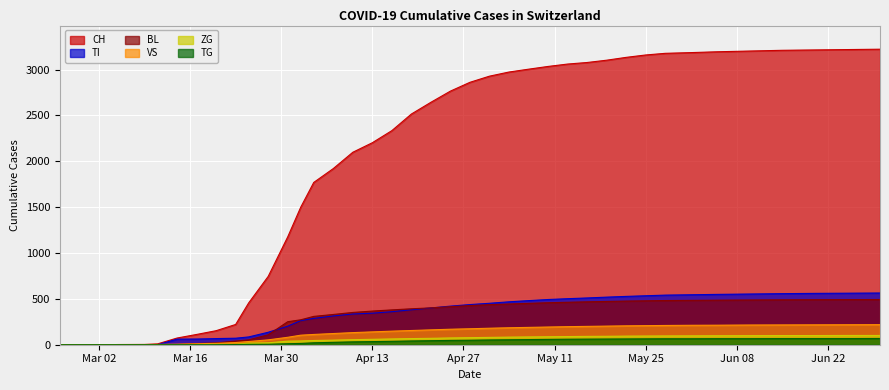

Rank the series by their maximum value, from lowest to highest.

TG, ZG, VS, BL, TI, CH